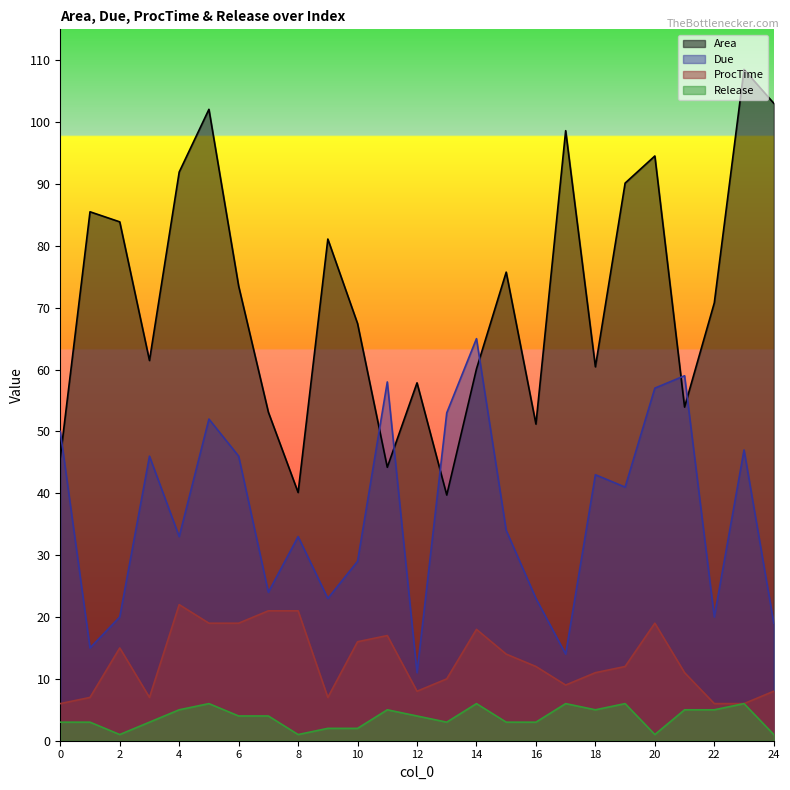

At how many categories does at least one series exceed 61?

16